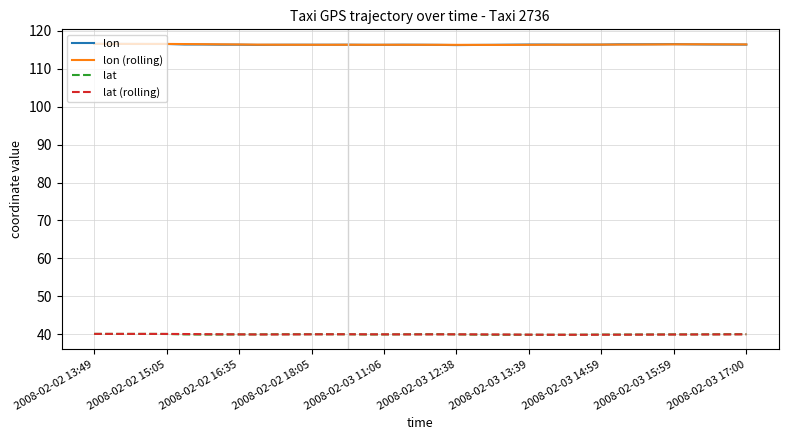

Count the lon (rolling) values in the range 116 to 117.

37